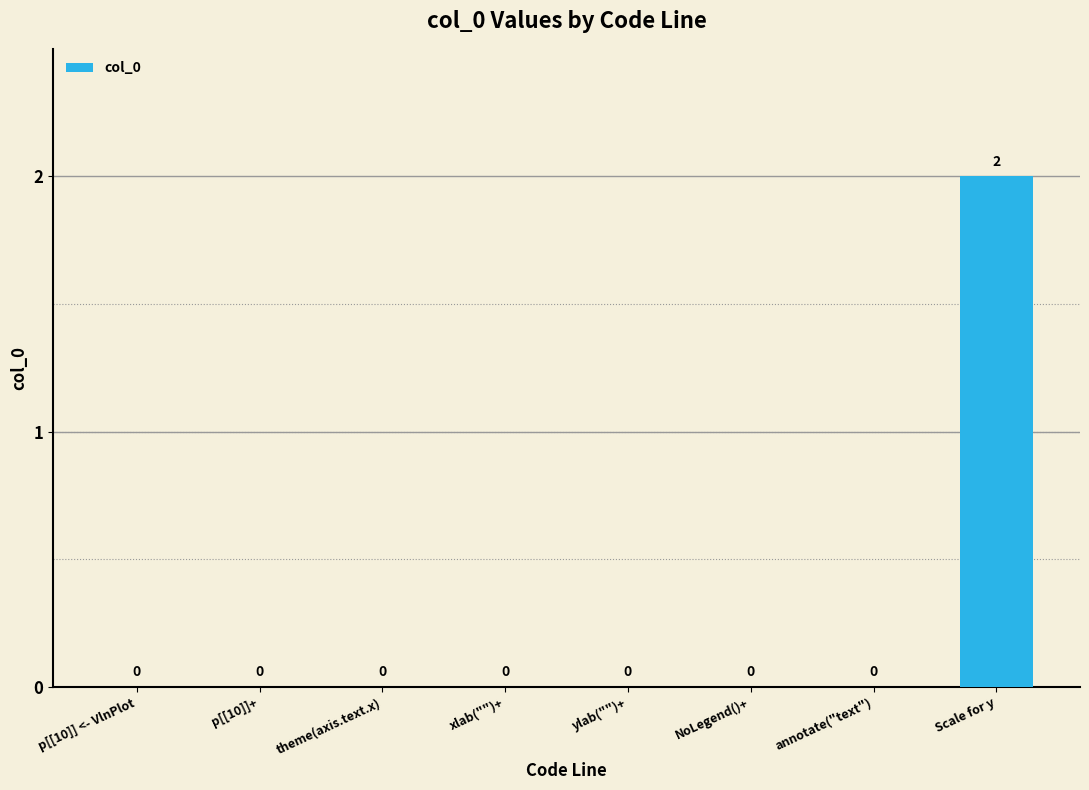

The value at p[[10]] <- VlnPlot is 0. True or false?

True